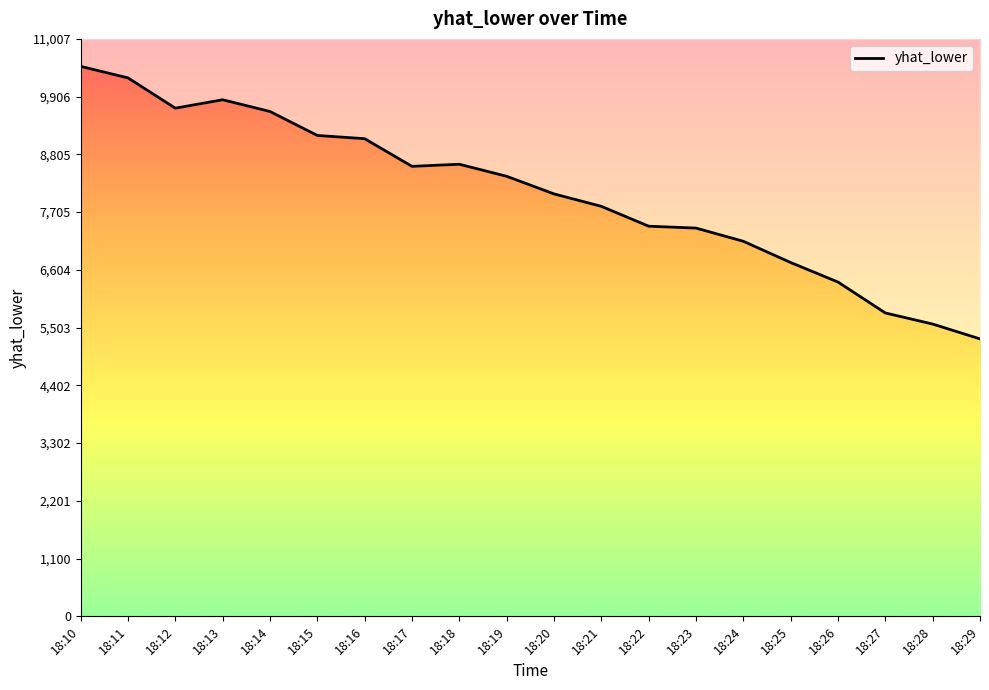

What value does the data have at 18:25?

6744.2